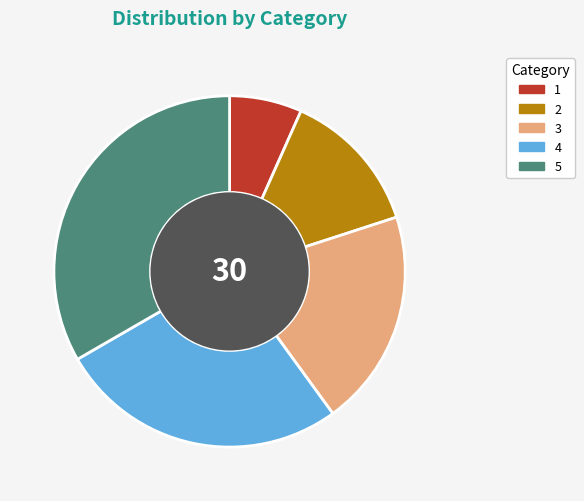

Count the number of slices in the pie.

5